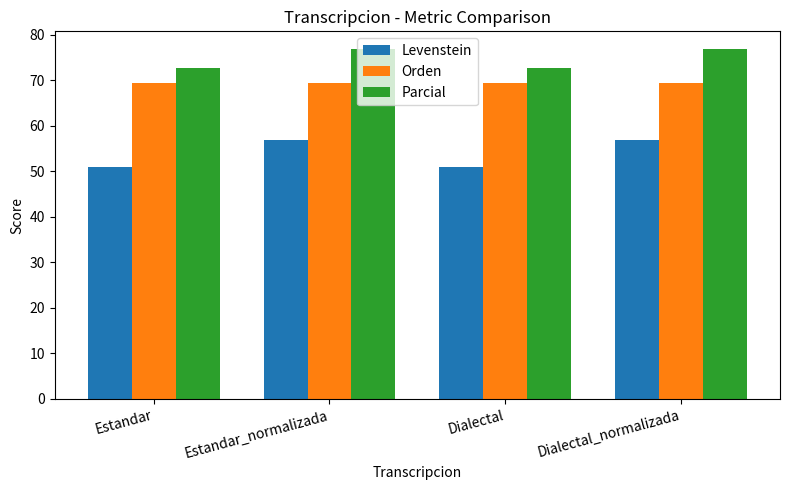

True or false: Levenstein has a value of 51.0 at Dialectal.

True